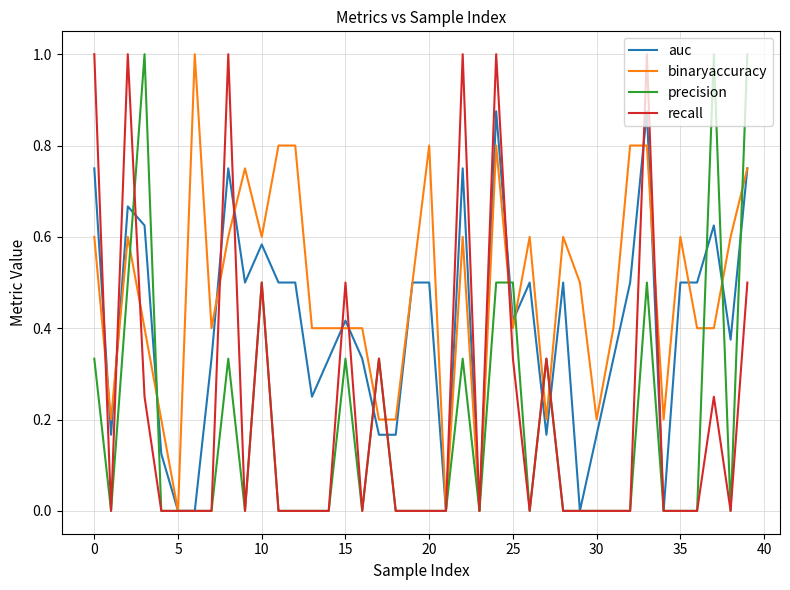

How many lines are shown in the chart?

4